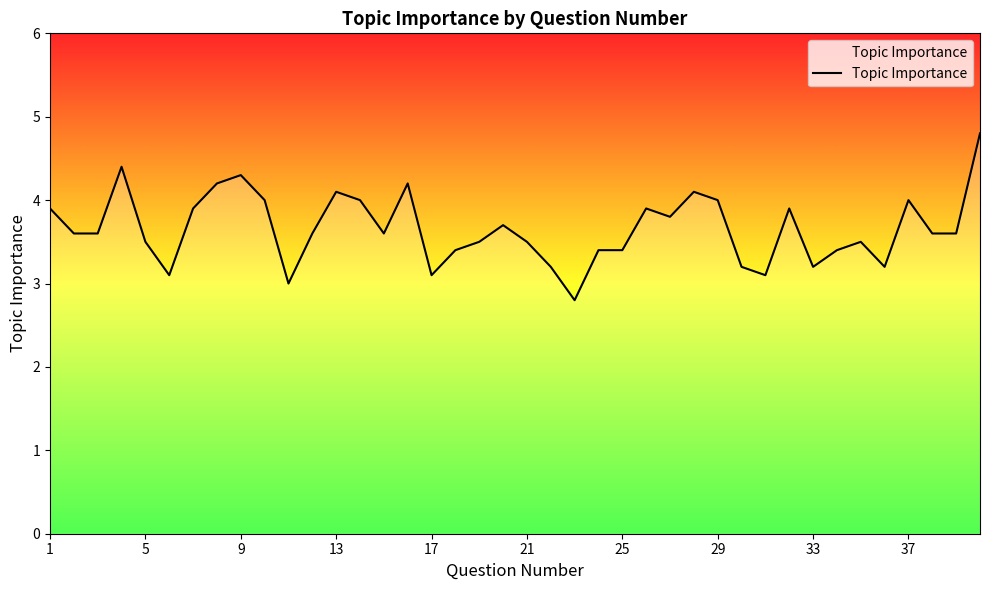

What is the difference between the maximum and minimum values?

2.0